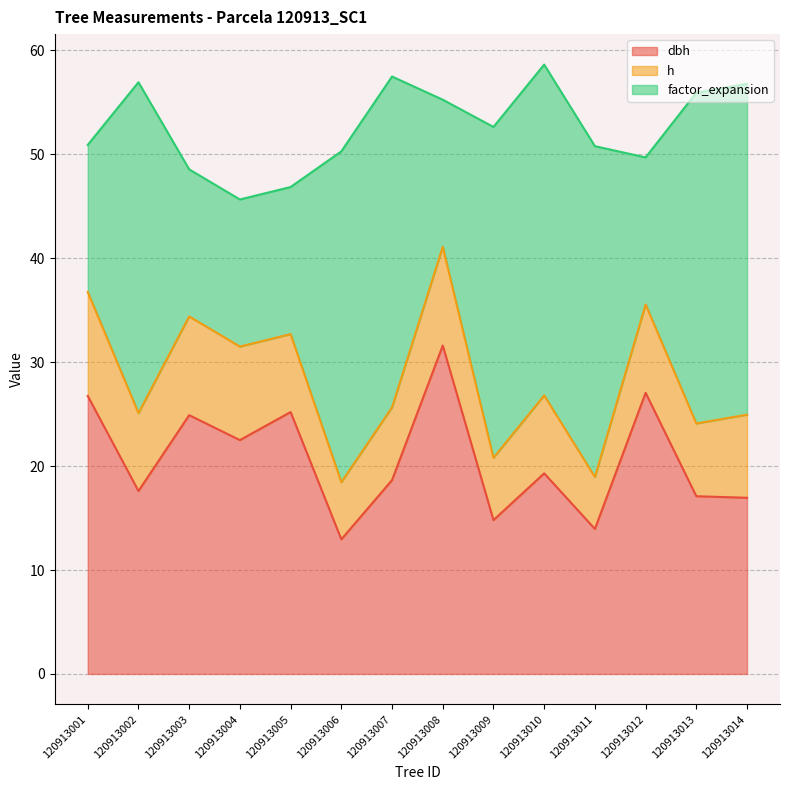

The dbh series shows 13.9 at 120913011. True or false?

True